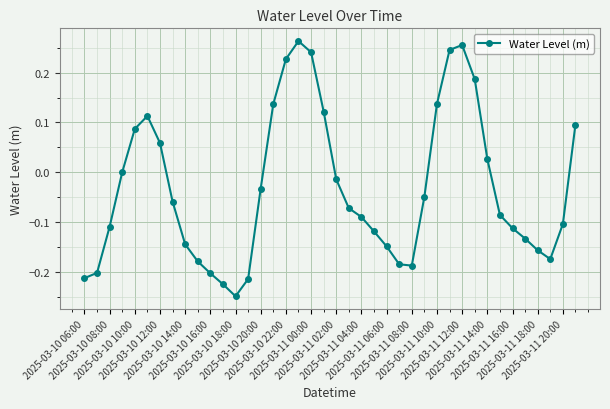

What is the sum of all values?

-1.2